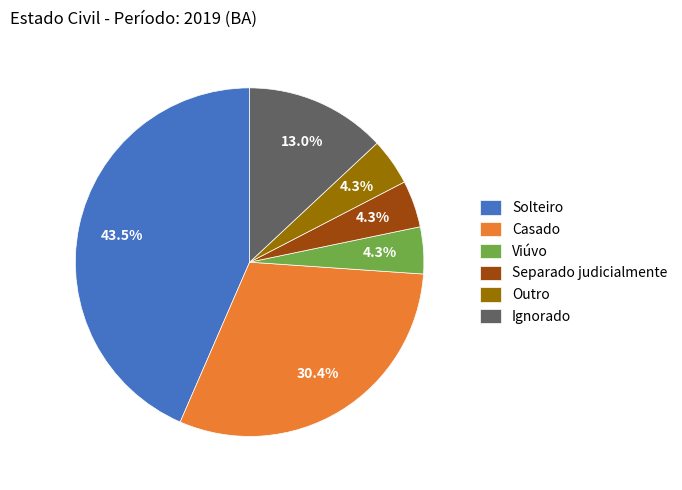

Is it true that Viúvo is 14% of the pie?

False